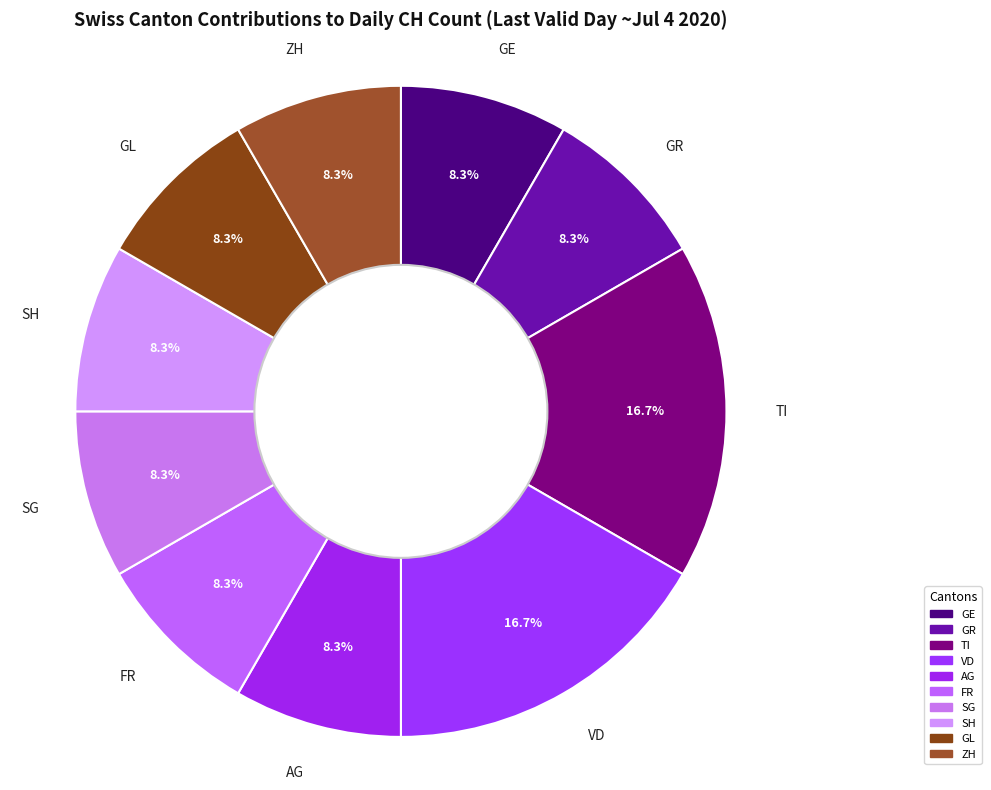

To the nearest percent, what percentage of the pie is ZH?

8%